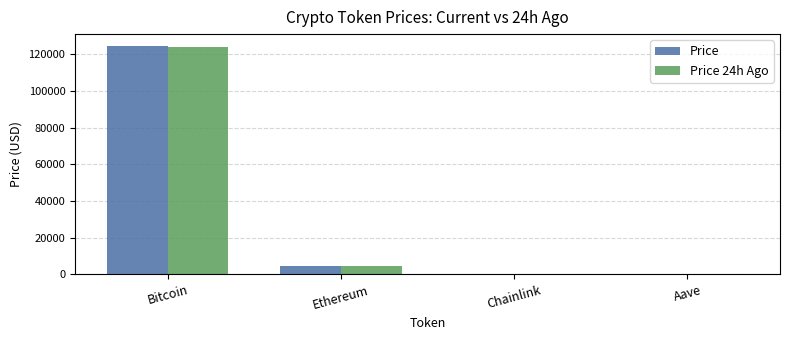

What is the difference between the Price 24h Ago values at Ethereum and Bitcoin?

119260.0